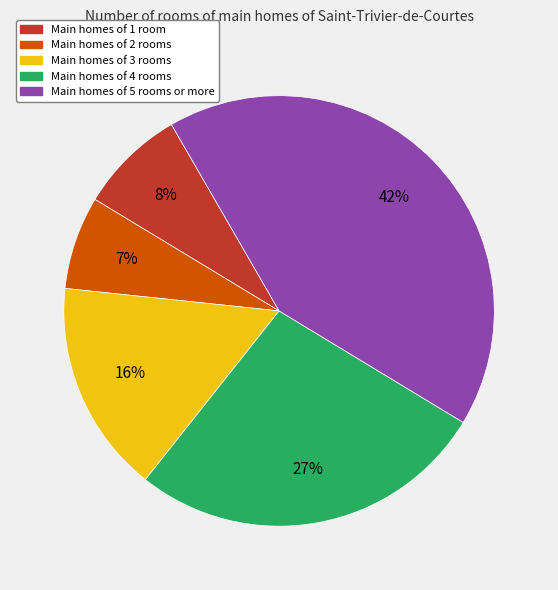

Is there a majority slice in this chart?

No